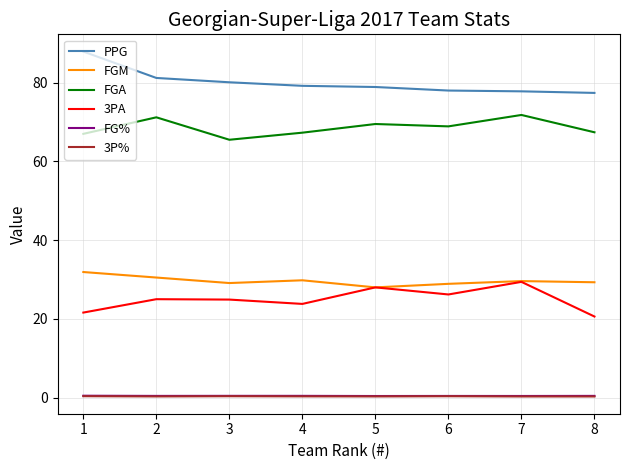

How many lines are shown in the chart?

6